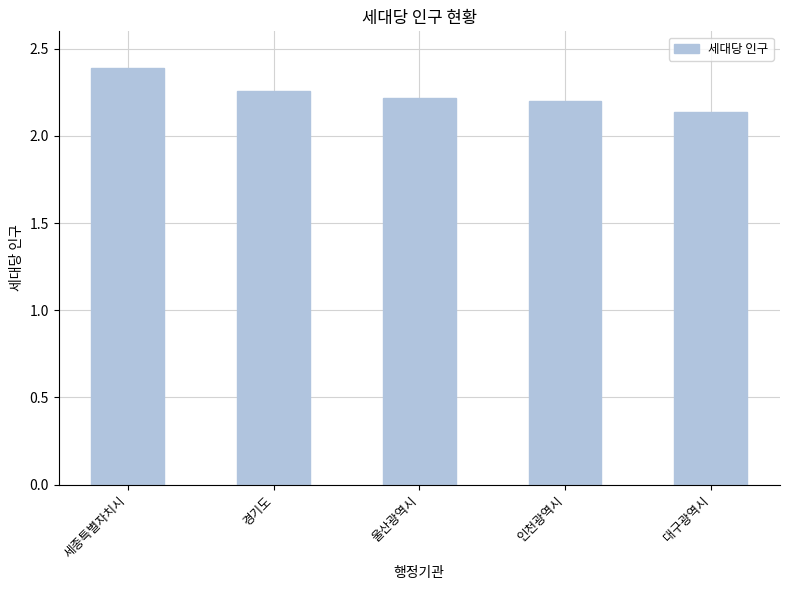

Count the number of categories in the chart.

5